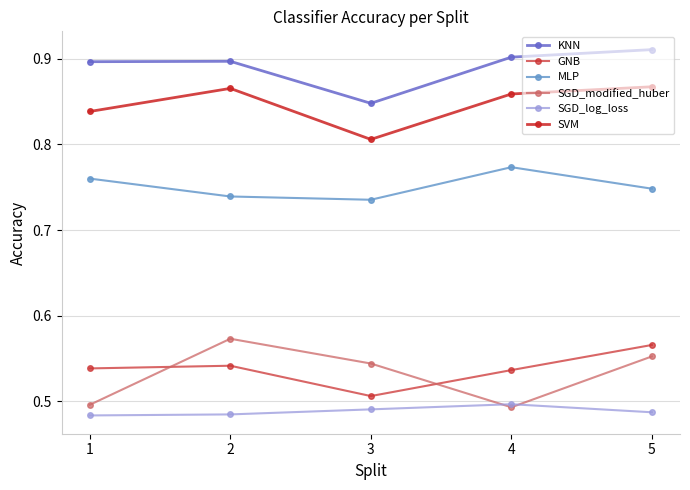

Between 1 and 4, which series saw the biggest shift?

SVM